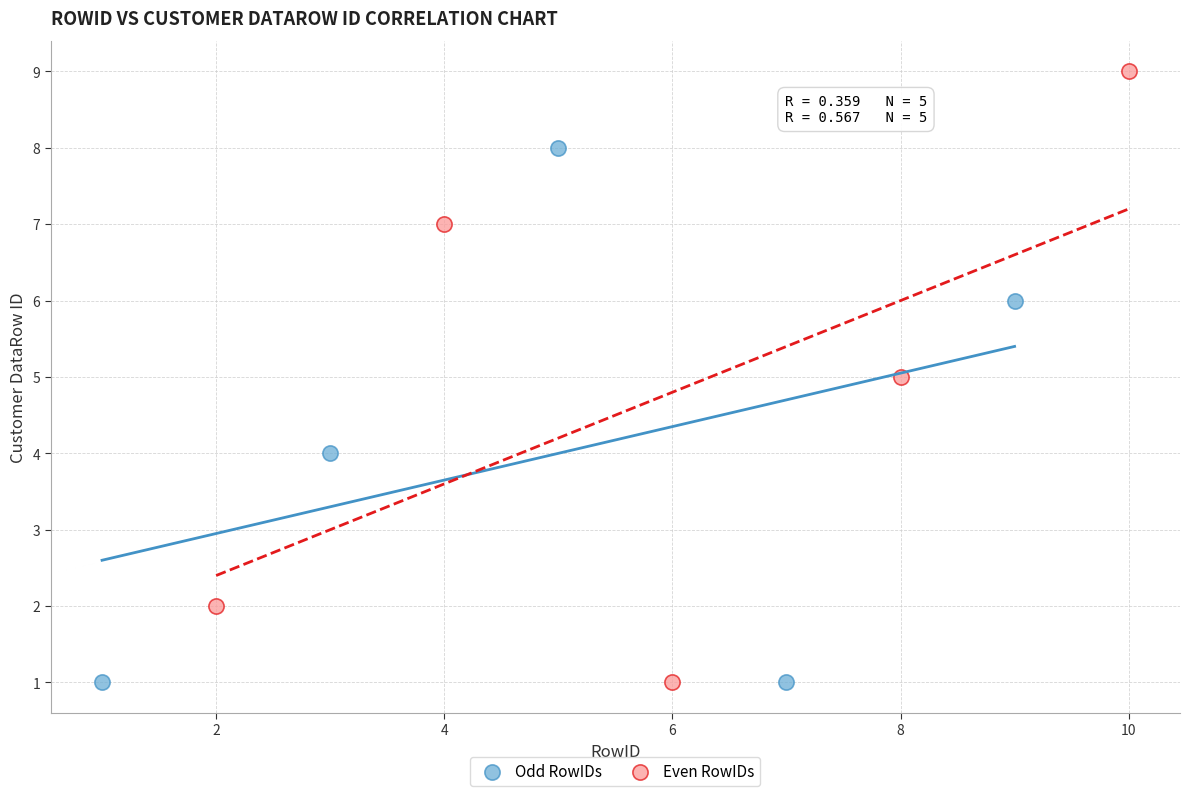

Which series contains the highest Y value?

Even RowIDs